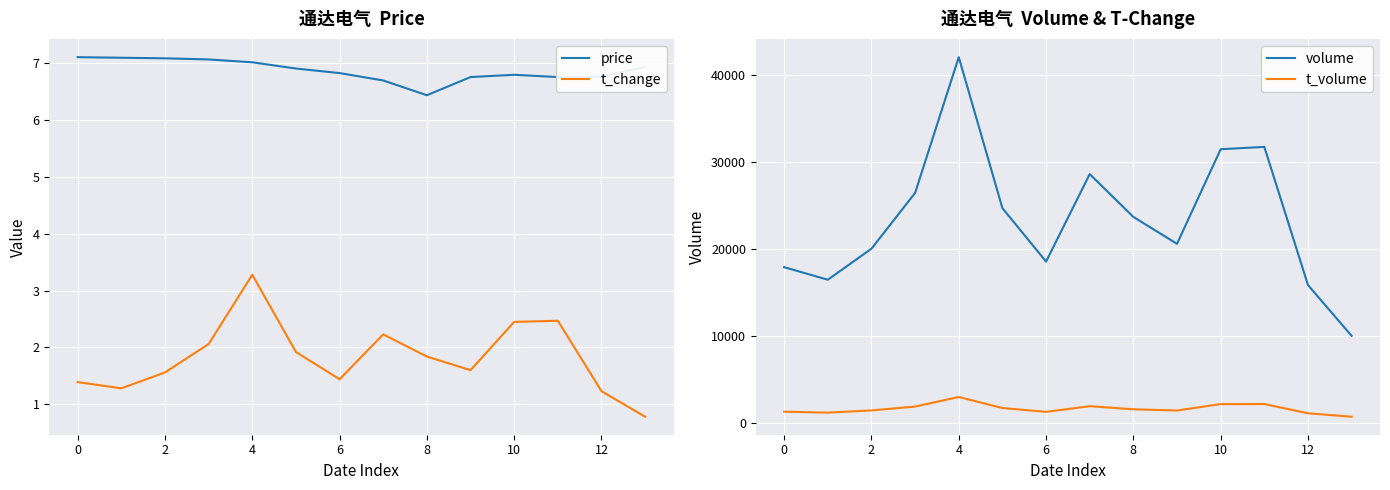

Between 11 and 12, which series saw the biggest shift?

volume